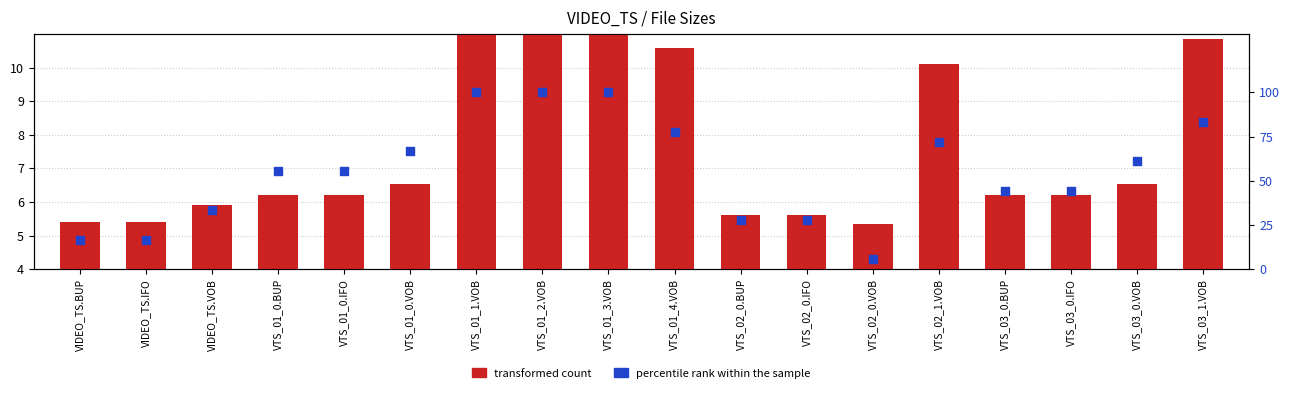

What are all the series names shown in the legend?

transformed count, percentile rank within the sample